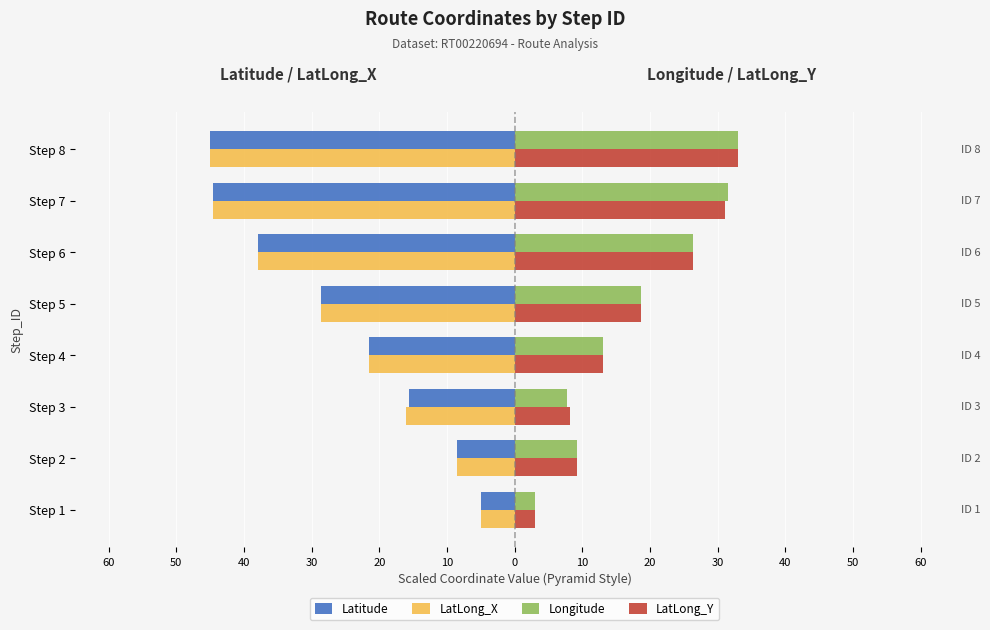

What are all the series names shown in the legend?

Latitude, LatLong_X, Longitude, LatLong_Y